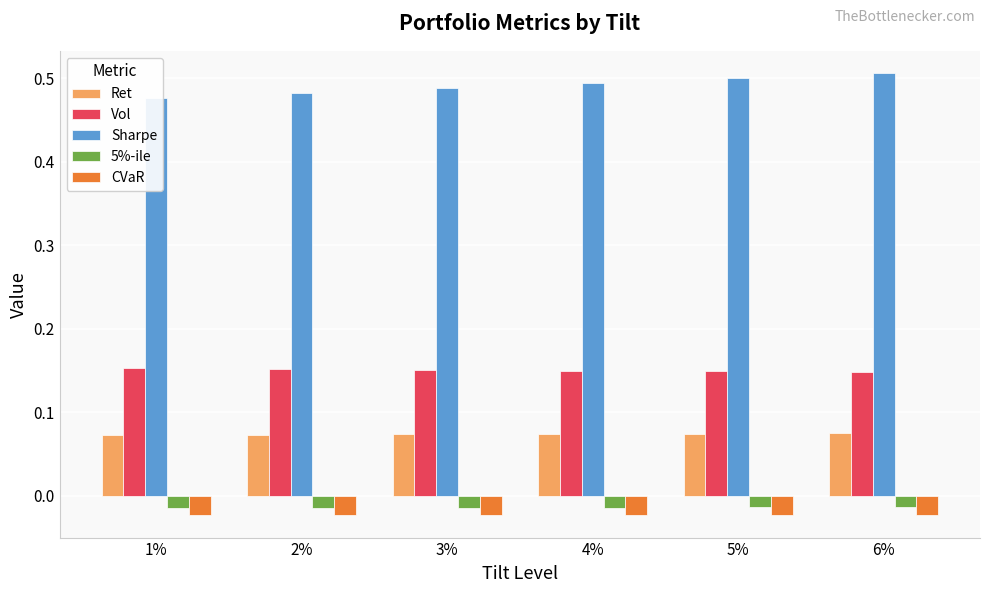

What is the spread (max minus min) of values at 1%?

0.5